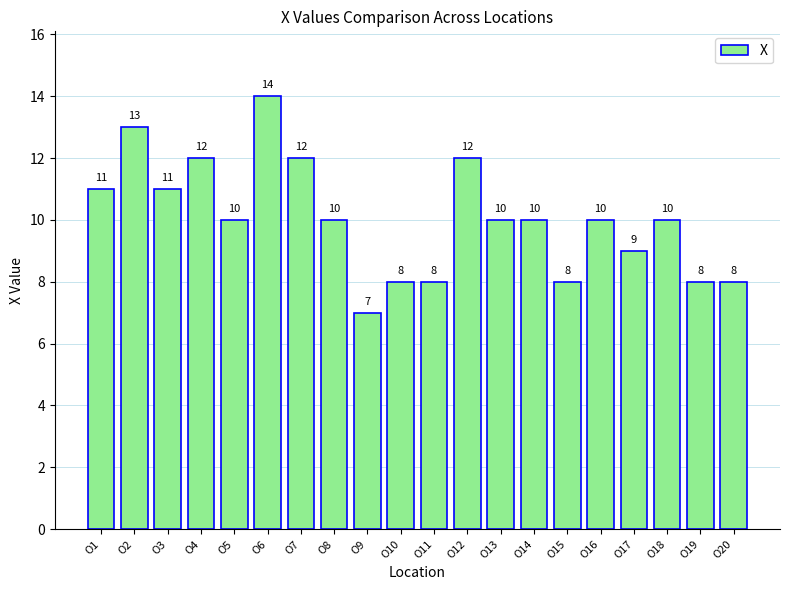

What is the difference between the maximum and minimum values?

7